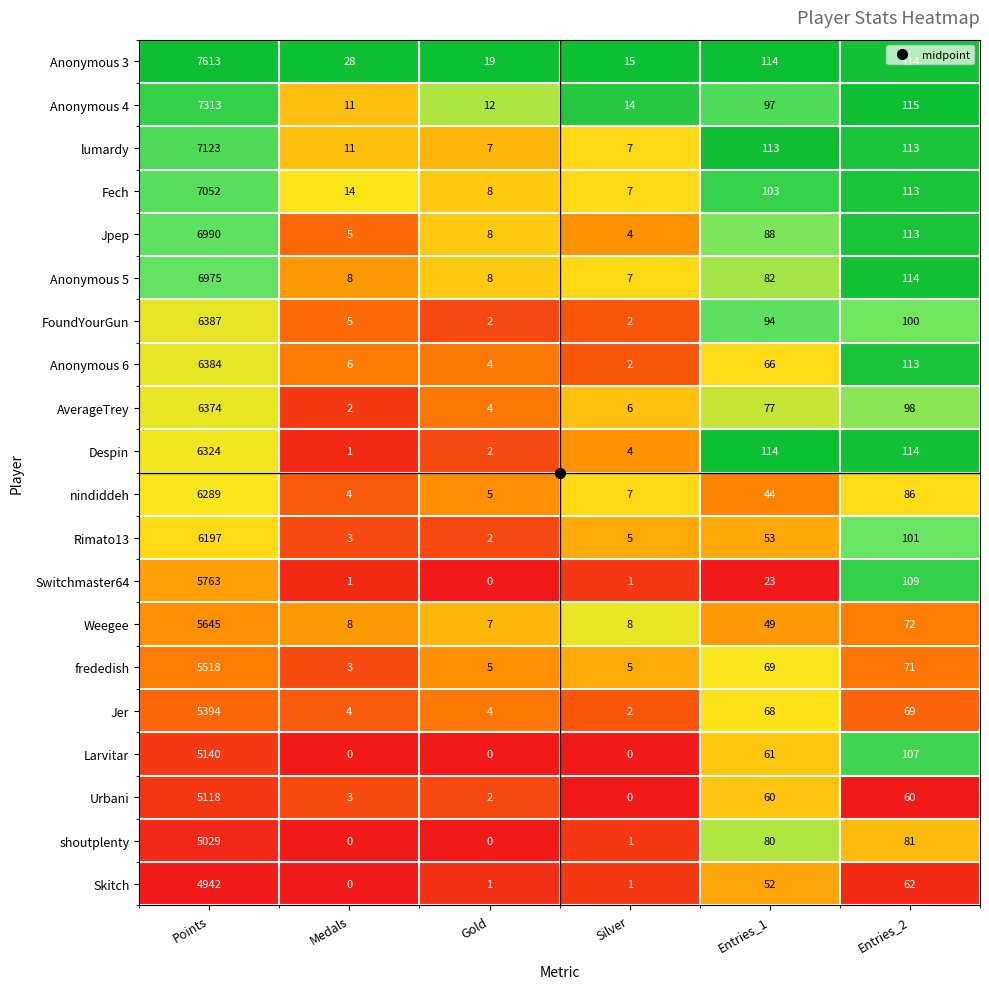

Where is Anonymous 6 nearest to the value 3193?

Entries_2